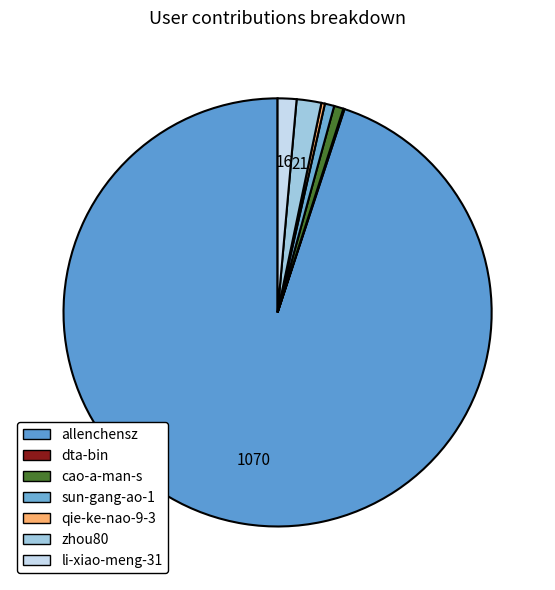

To the nearest percent, what percentage of the pie is allenchensz?

95%